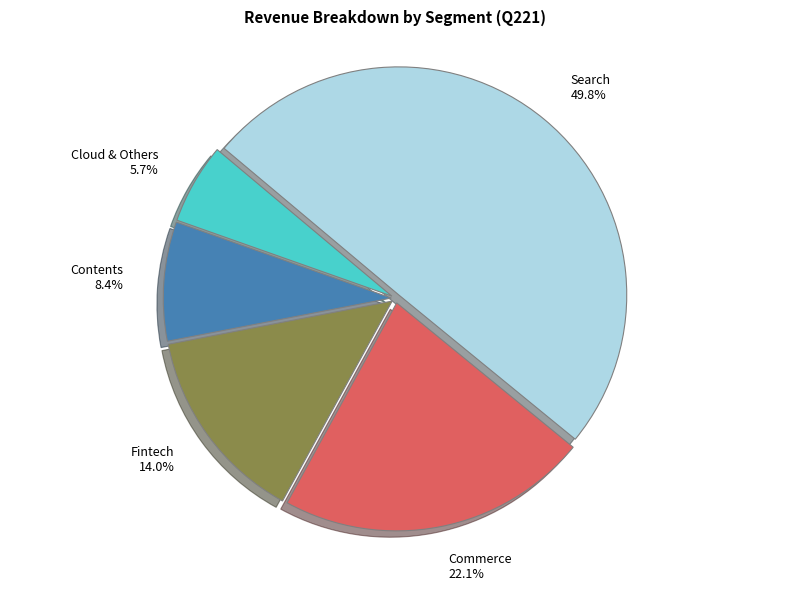

Which category has the smallest portion of the pie?

Cloud & Others